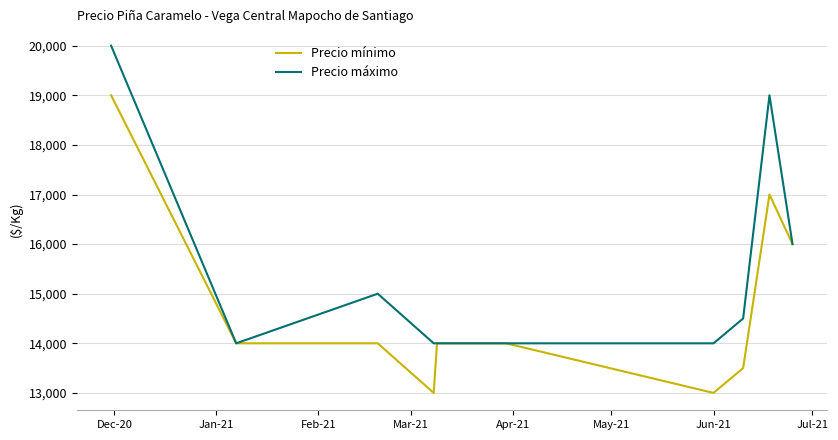

What is the difference between the second highest and second lowest values in the Precio mínimo series?

4000